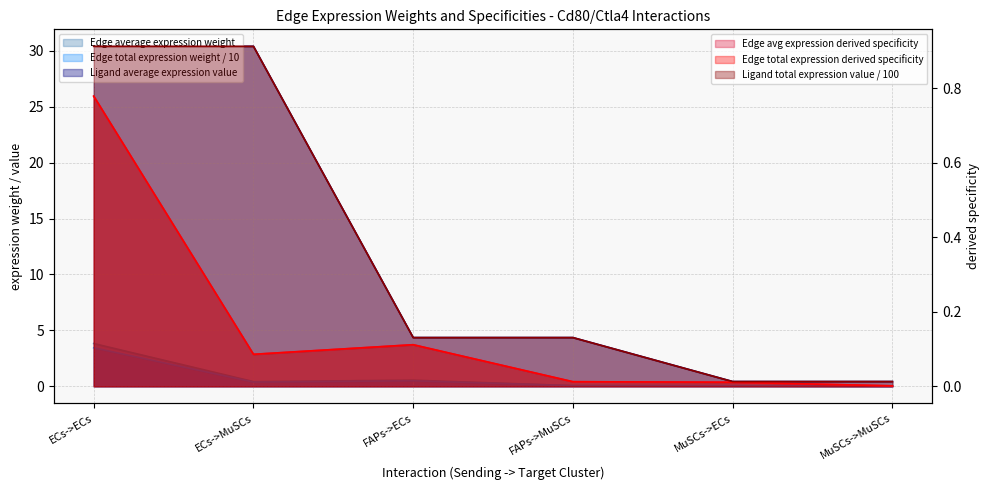

The value of Edge average expression weight at ECs->MuSCs is 0.6. True or false?

False